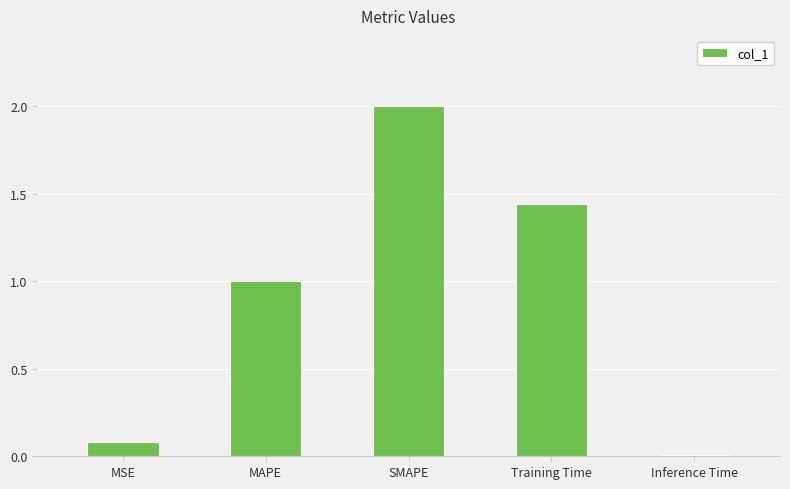

Which has a higher value, Inference Time or MSE?

MSE